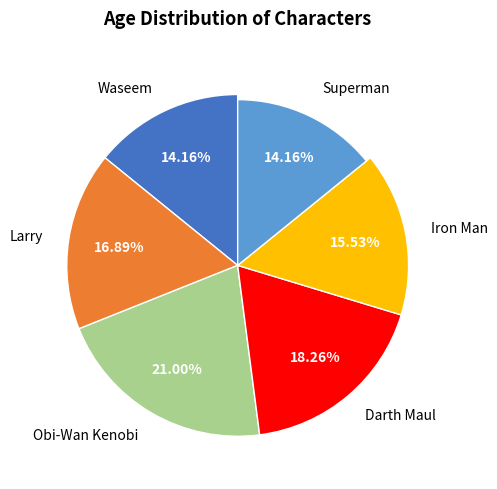

How many slices are in this pie chart?

6